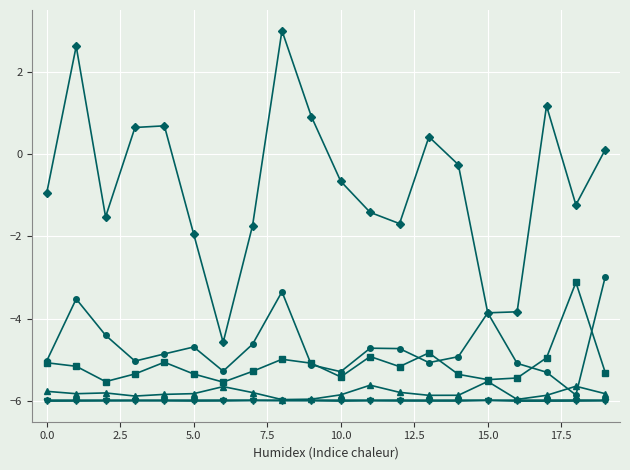

What is the minimum value shown in the chart?

-6.0